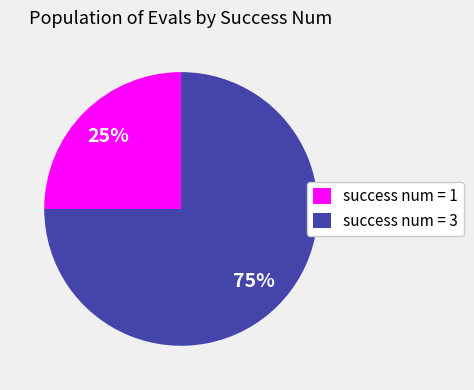

To the nearest percent, what portion does success num = 1 represent?

25%